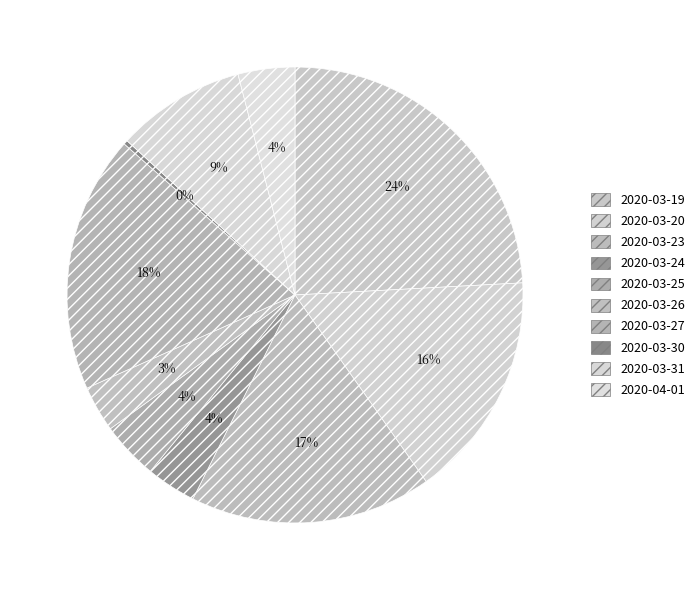

Which category has the smallest portion of the pie?

2020-03-30